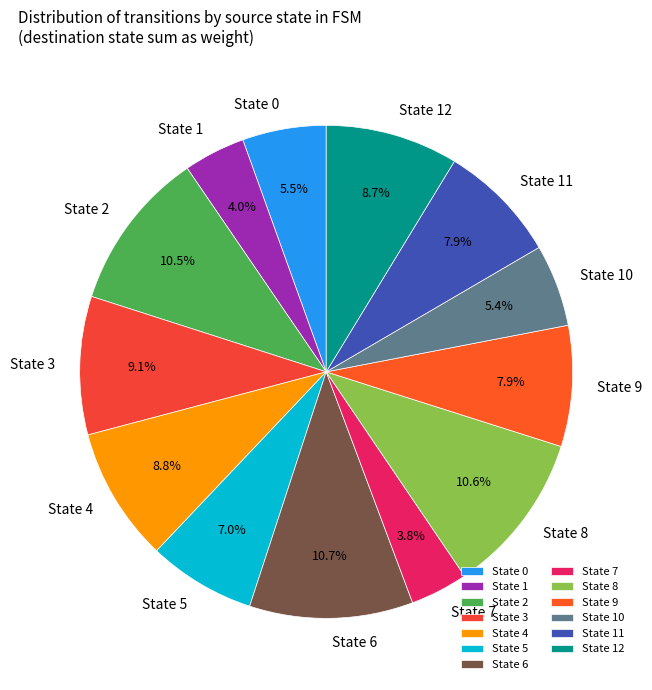

How many slices are in this pie chart?

13